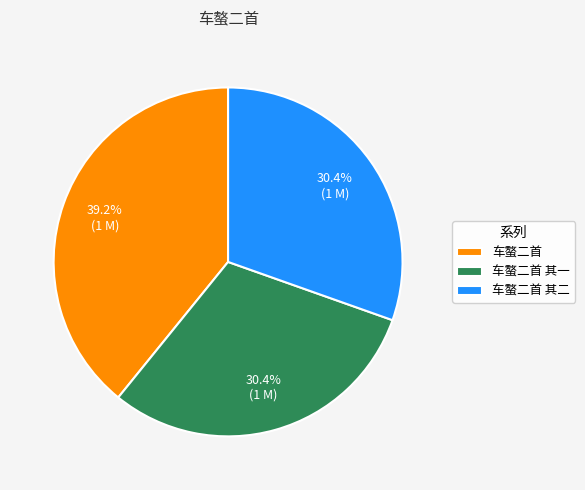

Is the sum of 车螯二首 其一 and 车螯二首 其二 greater than half?

Yes